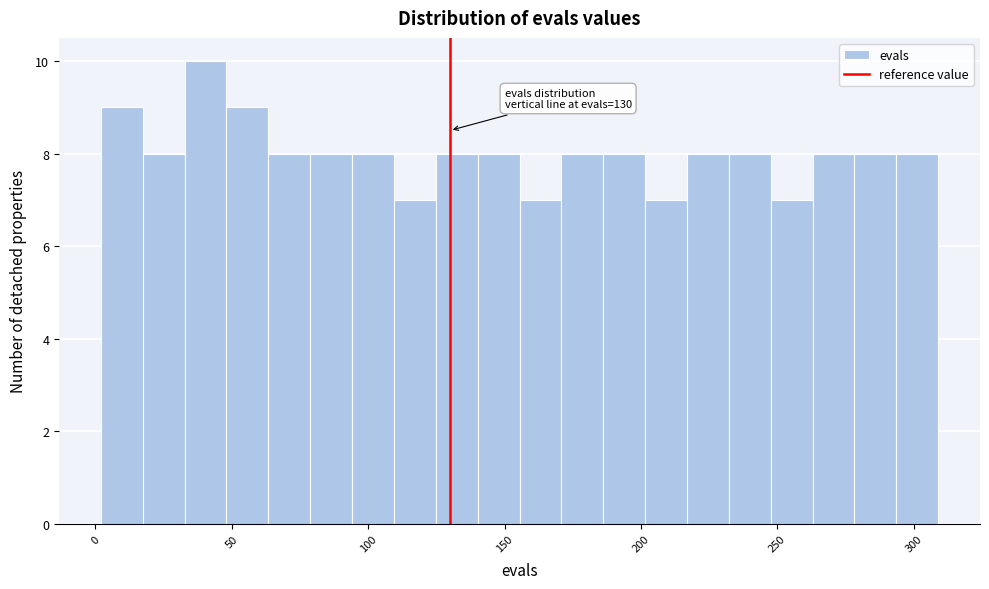

Read against the x-axis, roughly where is the centre of the tallest bar?

40